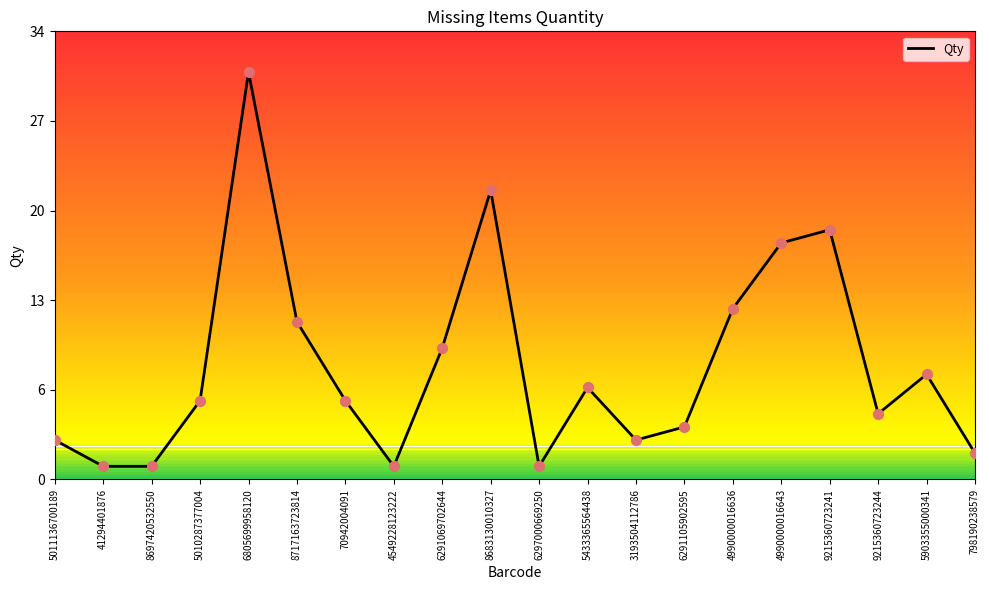

What is the change in value from 8697420532550 to 6291105902595?

+3